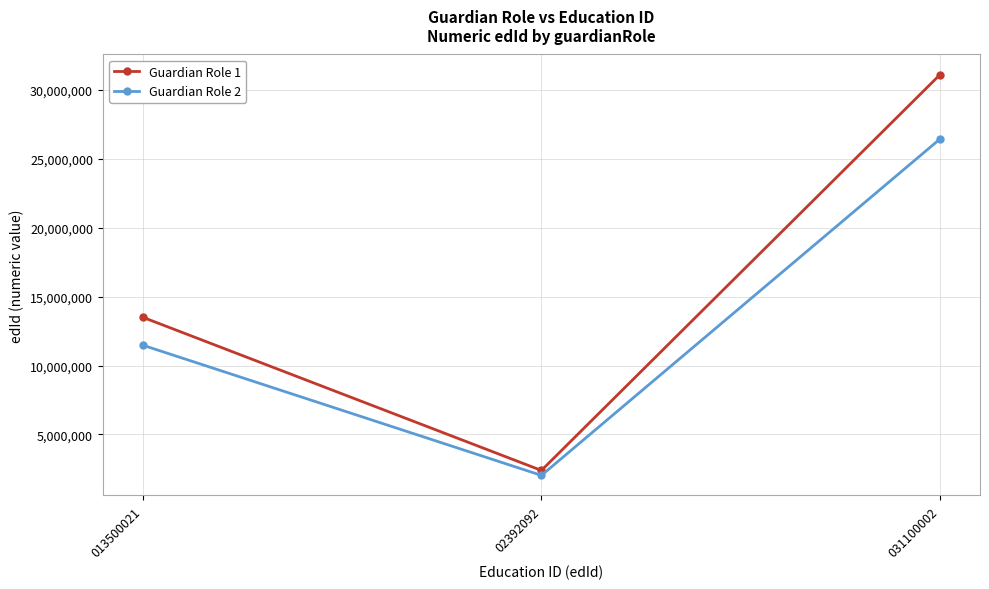

Rank the series by their maximum value, from highest to lowest.

Guardian Role 1, Guardian Role 2